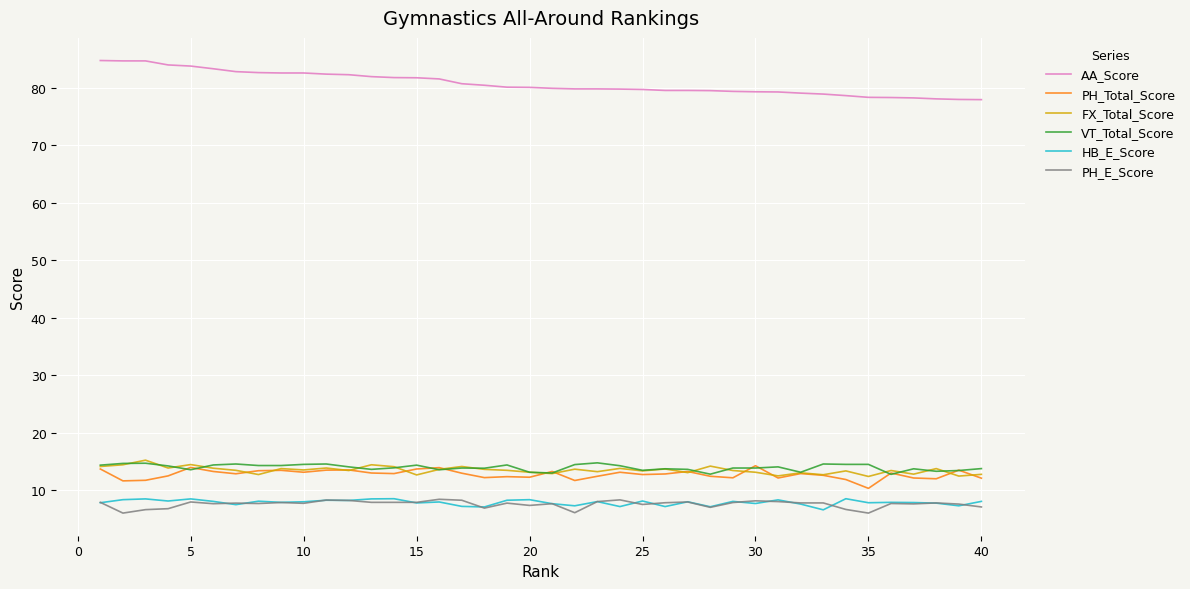

What is the smallest value displayed?

6.1